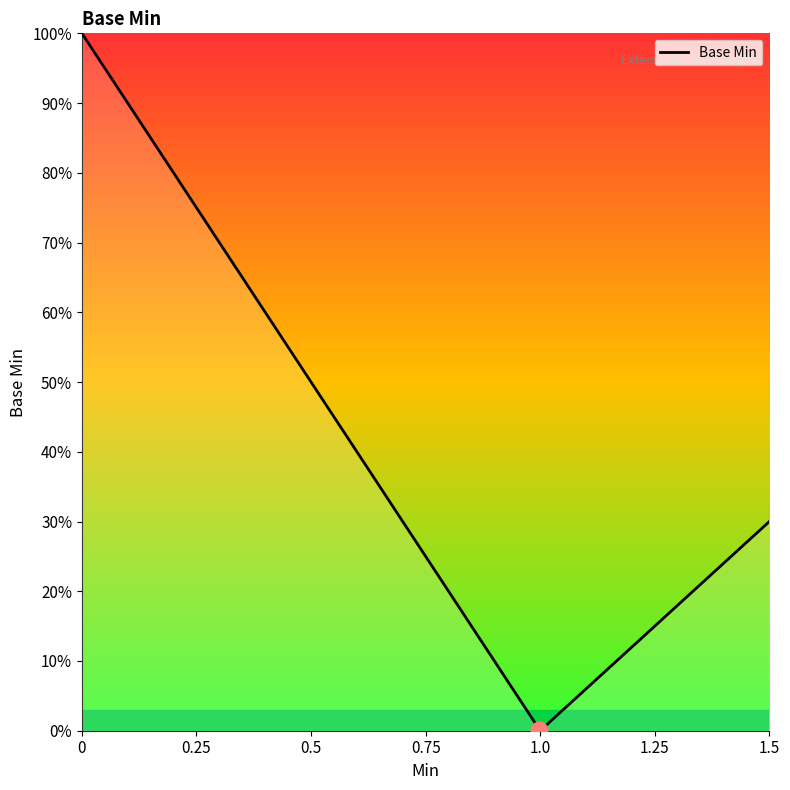

Is this an area chart (filled region under the line)?

Yes